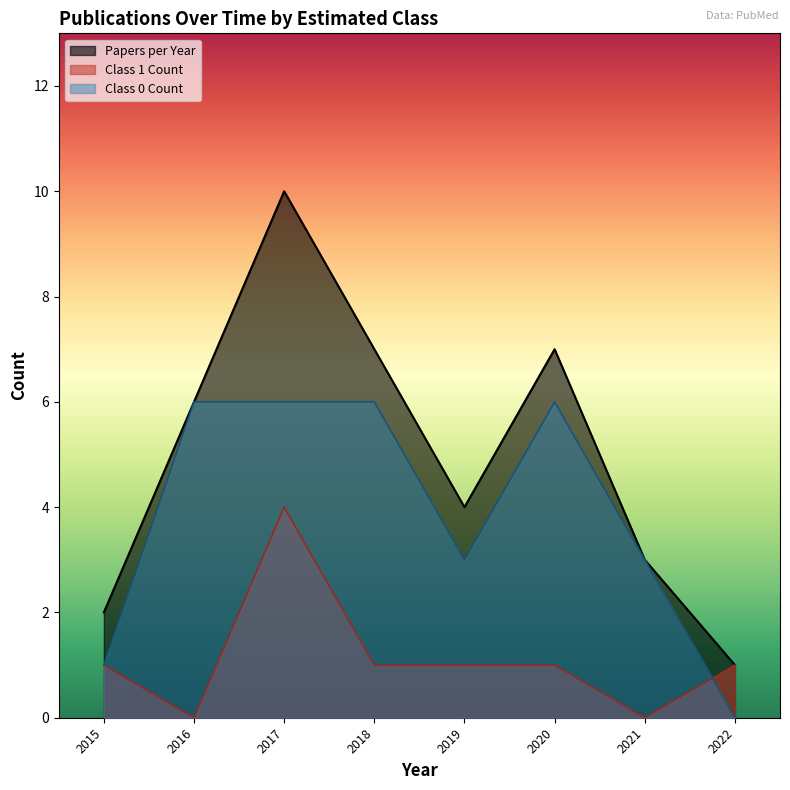

Which series changed the most between 2021 and 2022?

Class 0 Count